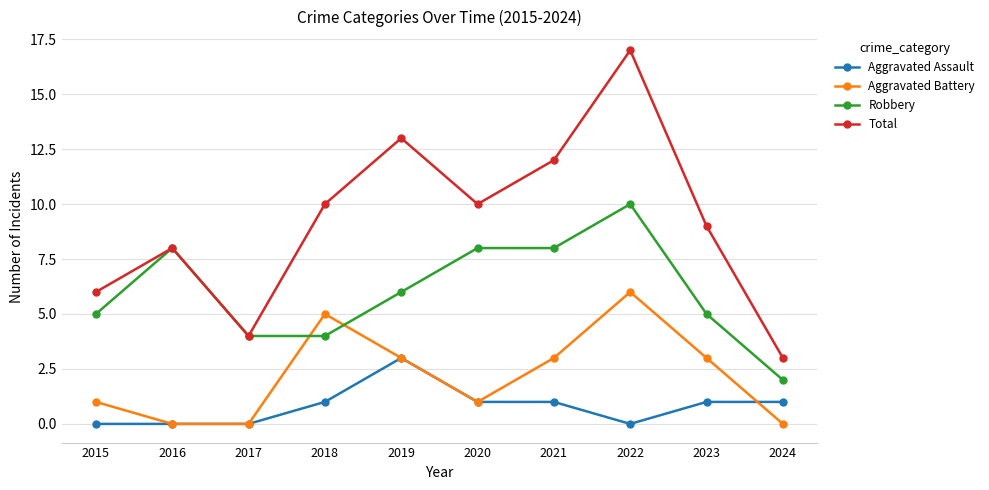

How many data points does each series have?

10